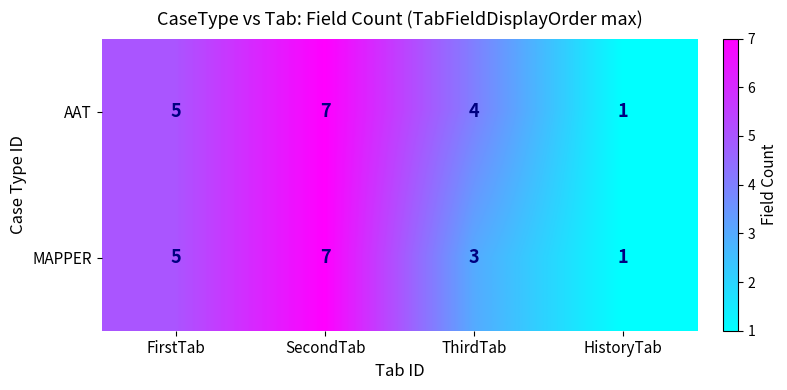

What is the difference between the maximum and second lowest values in the MAPPER series?

4